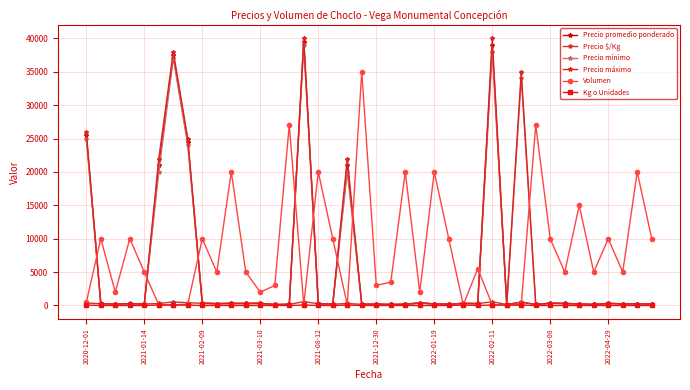

Does the chart display data point markers on the line(s)?

Yes